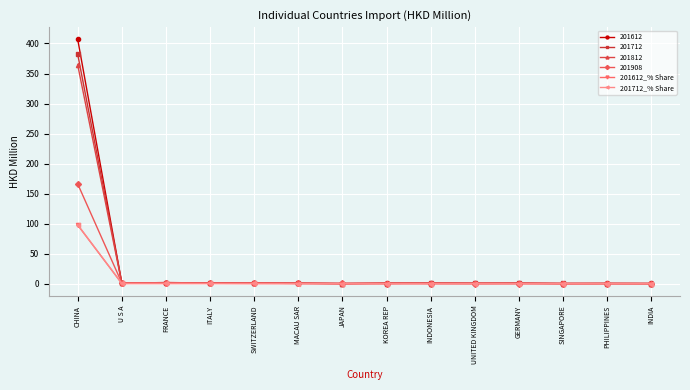

How many data points does each series have?

14